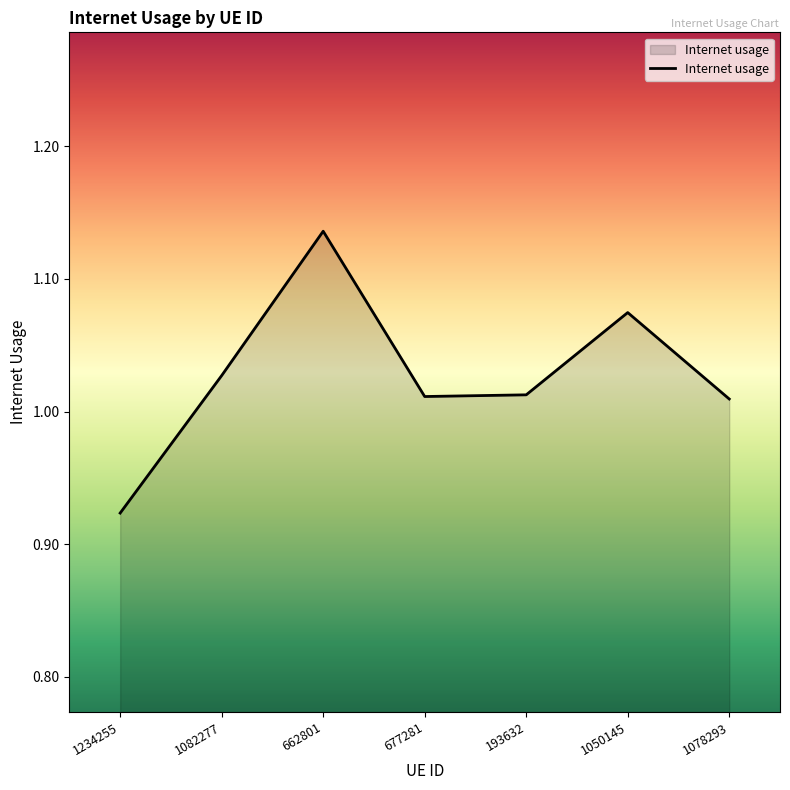

What is the difference between the maximum and second lowest values?

0.1